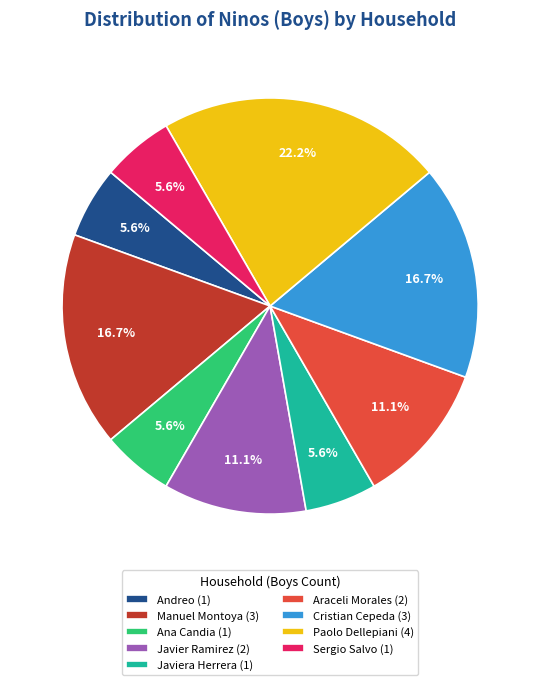

Approximately how many times larger is the value at Sergio Salvo (1) compared to Andreo (1)?

1.0